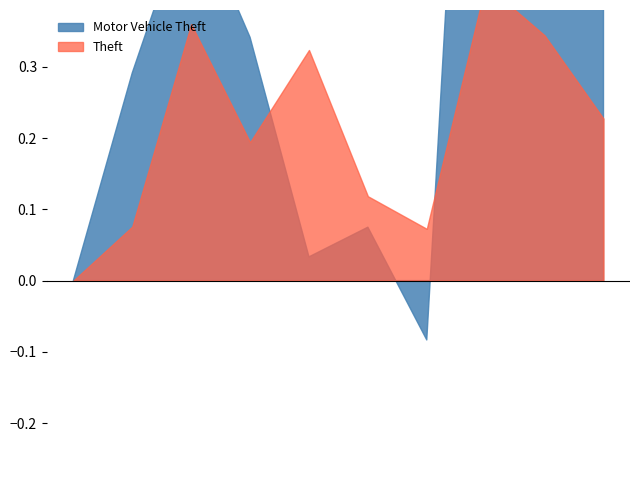

How many categories are shown in the chart?

10